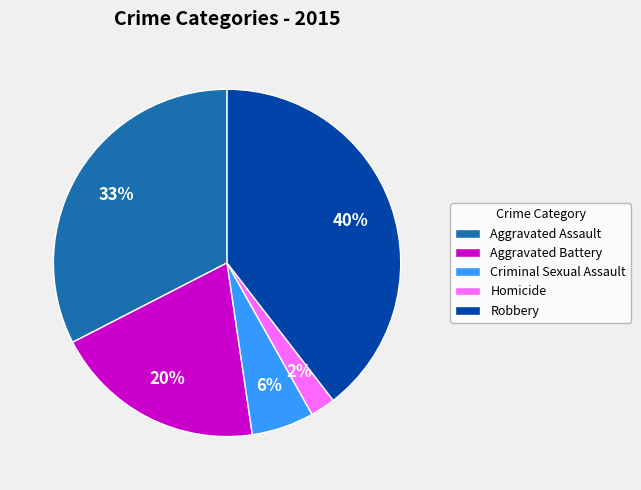

Which slice is the largest?

Robbery